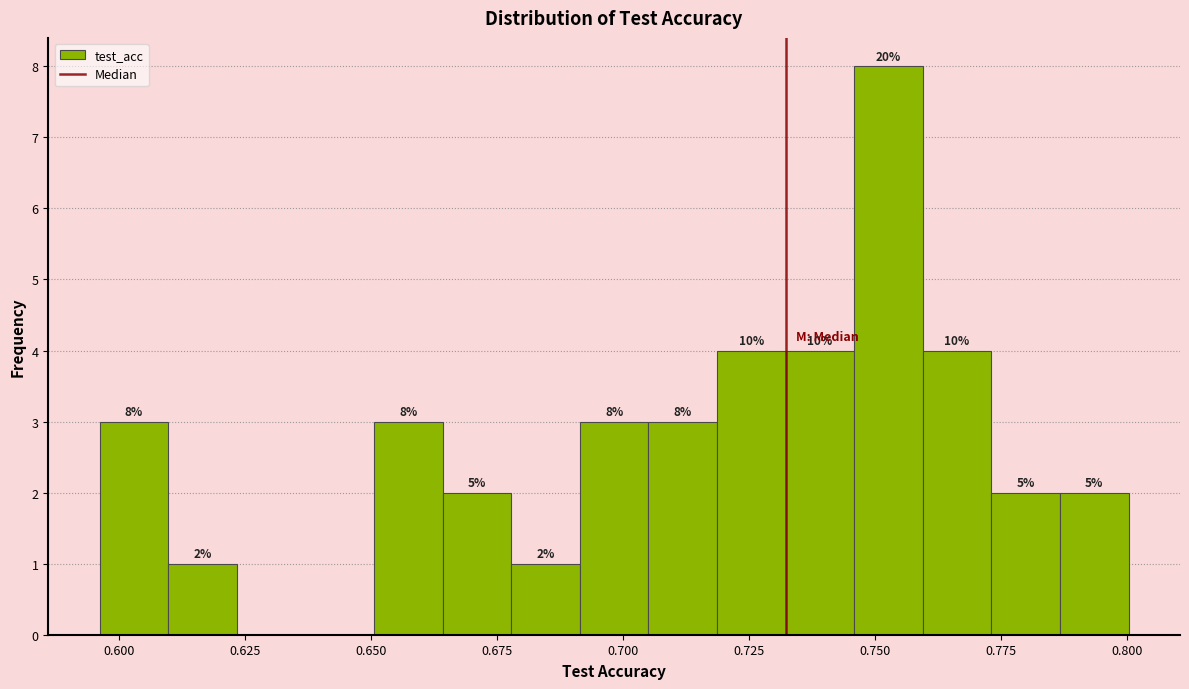

Around what value on the x-axis is the tallest bar? Give the approximate position of its centre, as read against the axis.

0.755